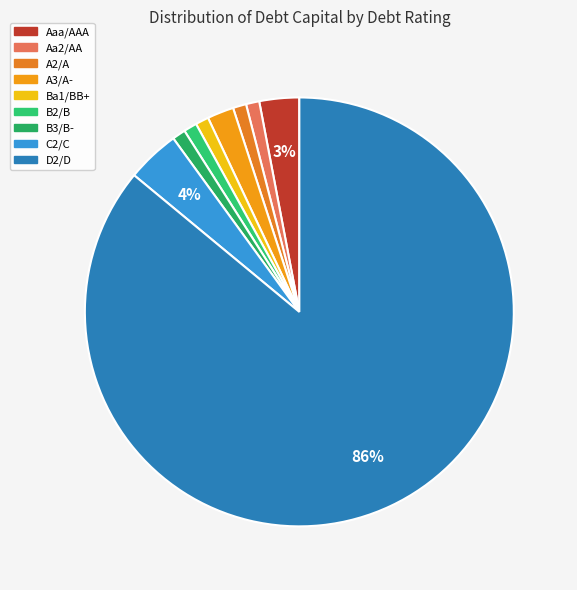

To the nearest percent, what is the combined percentage of B3/B- and A2/A?

2%